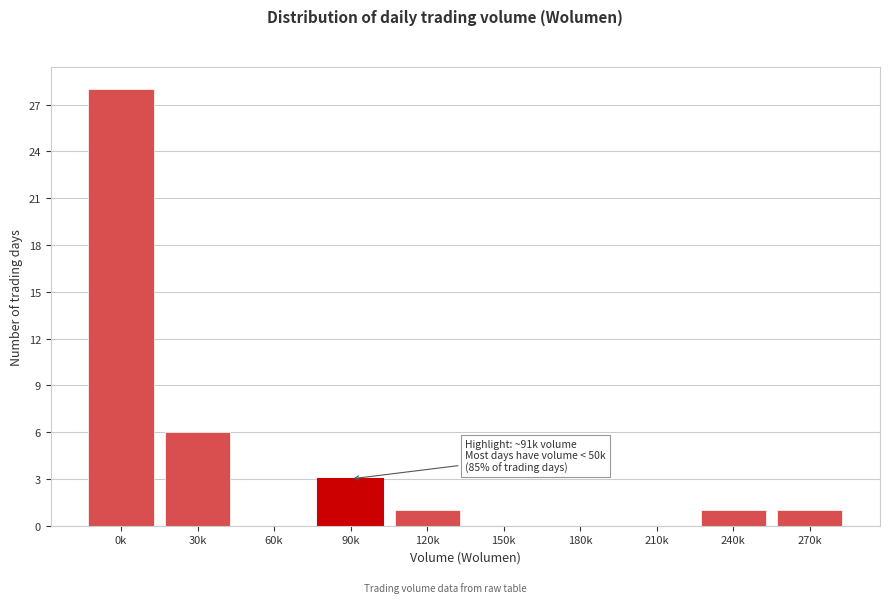

Reading left to right, what are all the values shown in this chart?

0k=28	30k=6	60k=0	90k=3	120k=1	150k=0	180k=0	210k=0	240k=1	270k=1